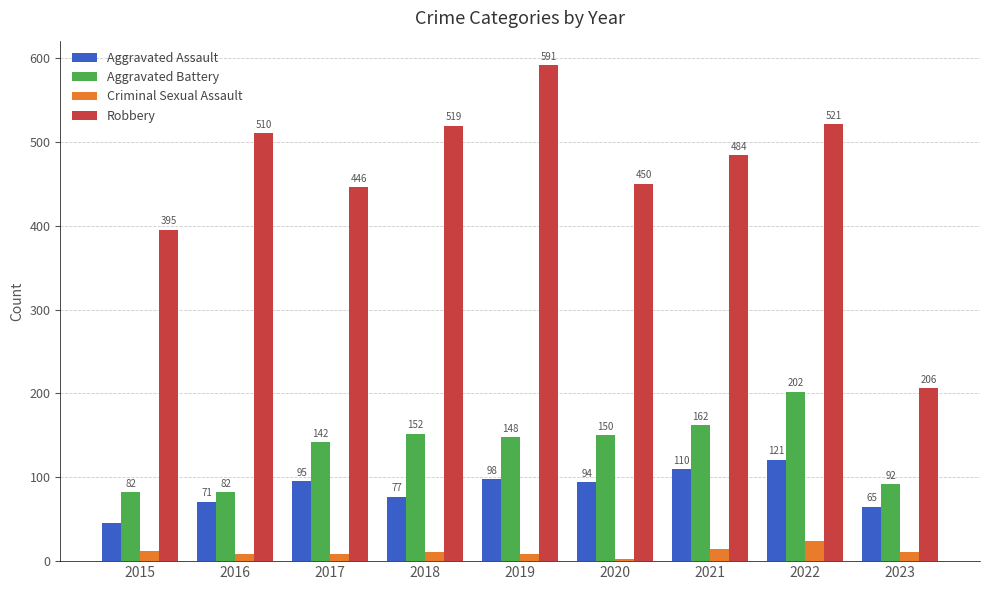

What is the difference between the highest and lowest values at 2016?

502